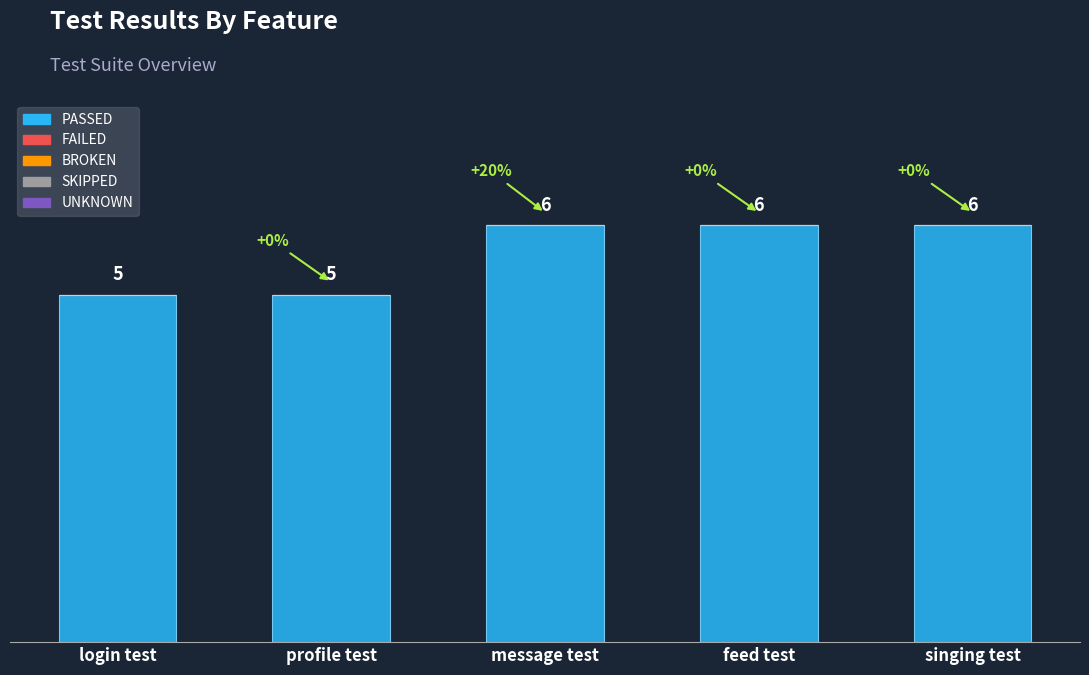

How many series are shown in this chart?

1